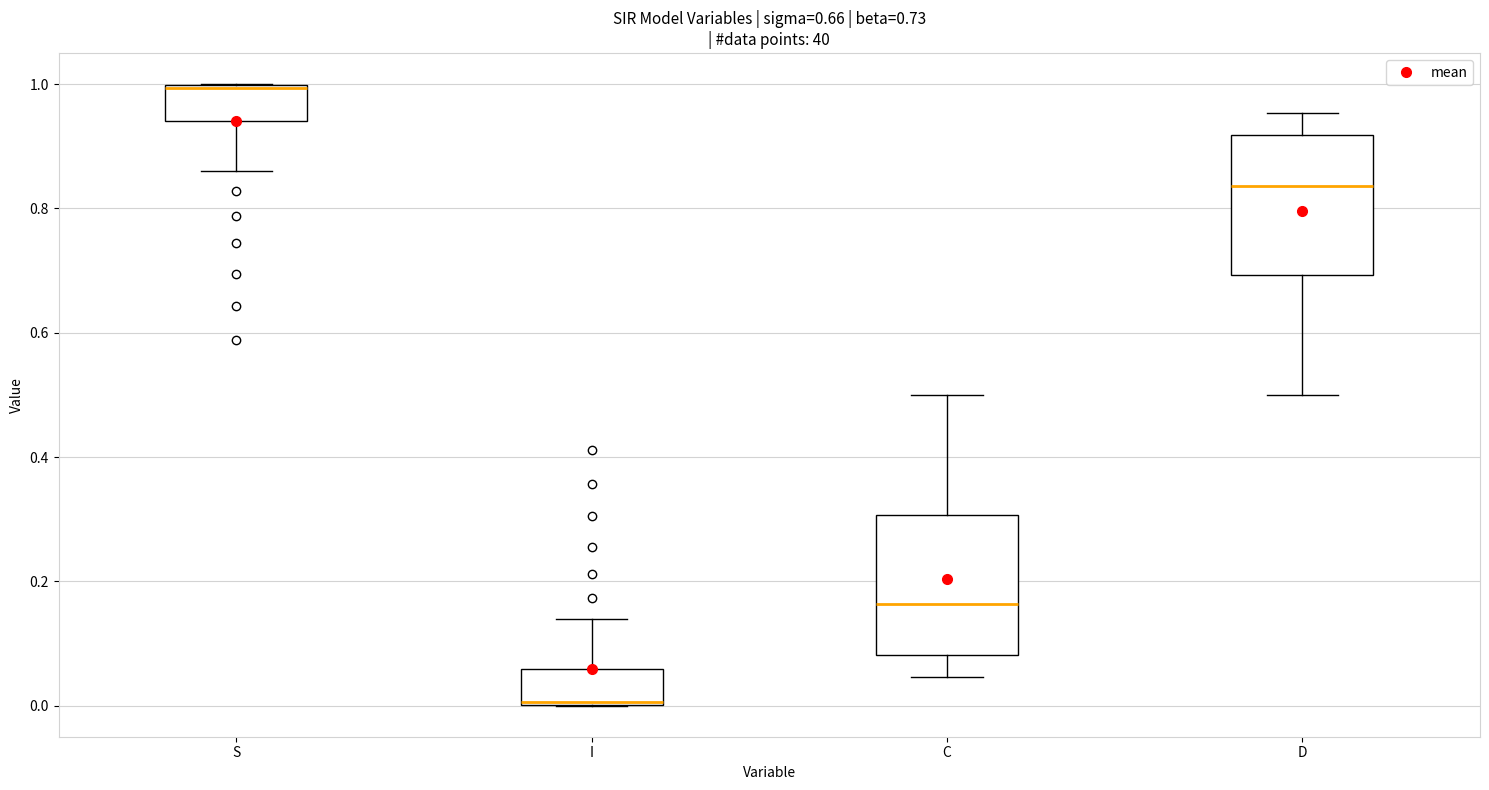

Which box has the lowest median line?

I